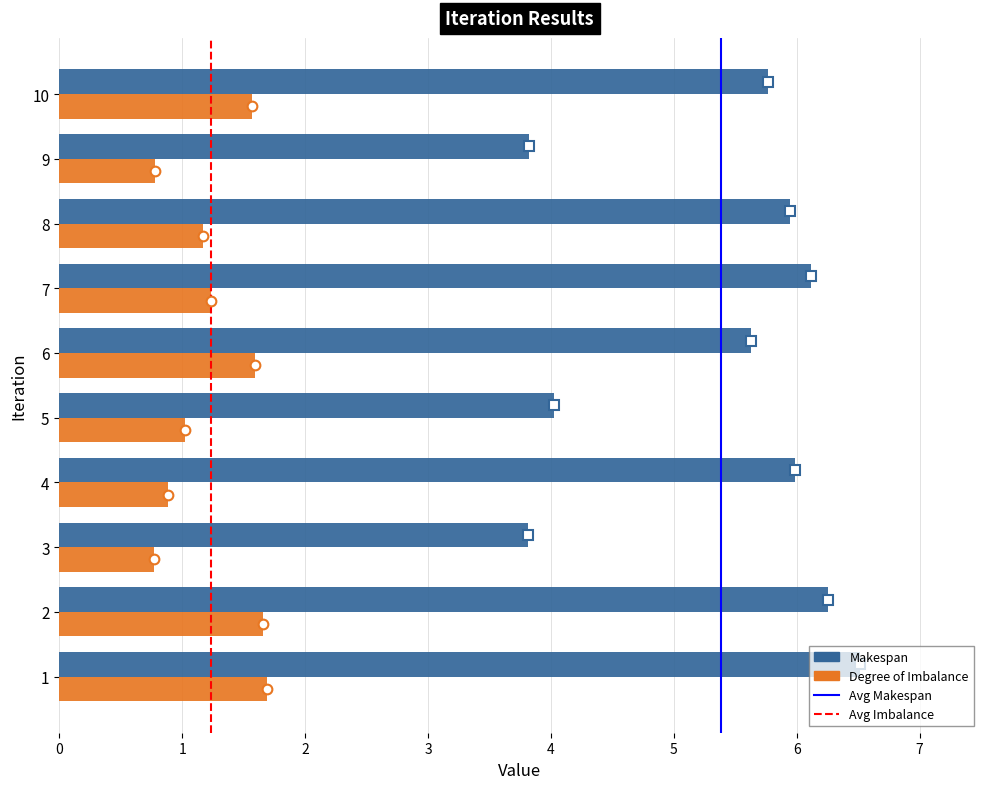

Is it true that Makespan equals 1.3 at 9?

False